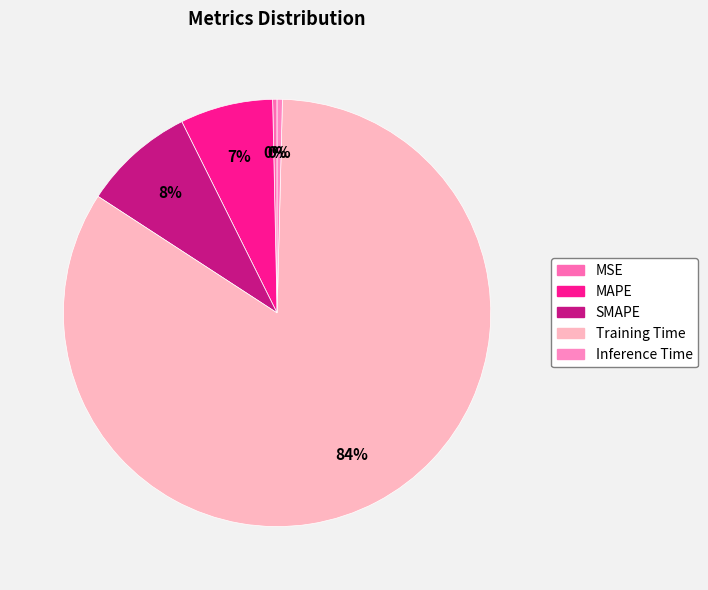

Is there any slice that represents more than half of the pie?

Yes